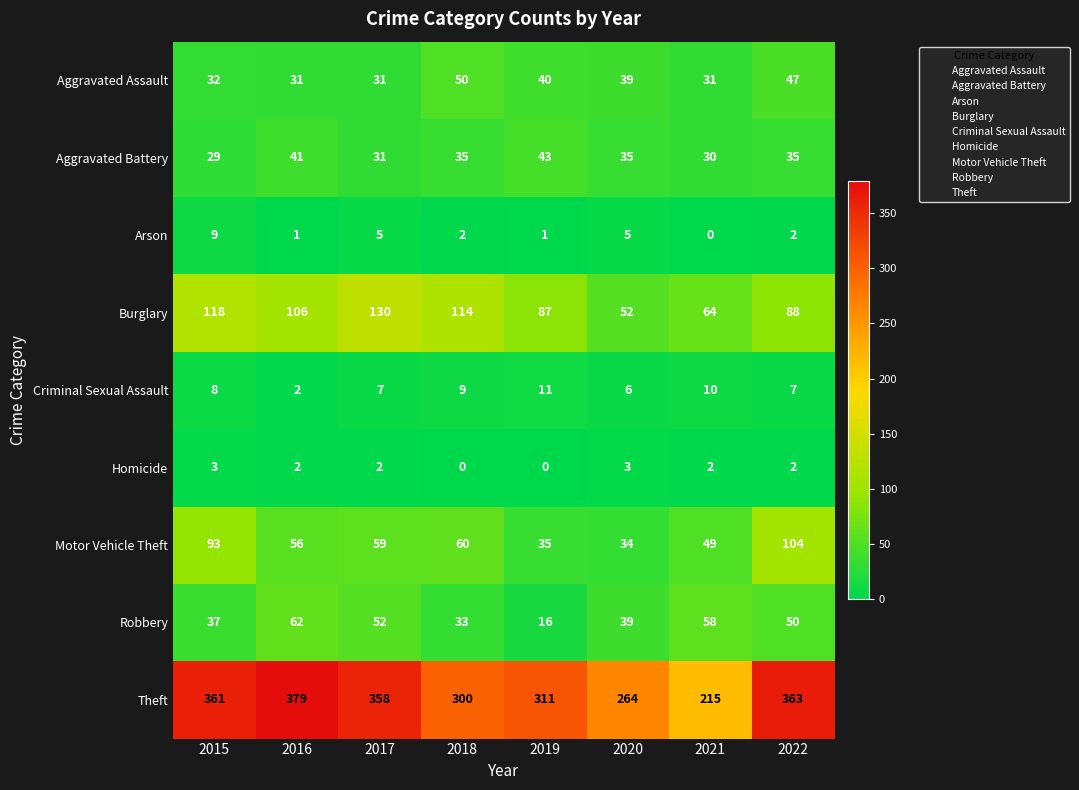

At 2018, list the series in order from smallest to largest.

Homicide, Arson, Criminal Sexual Assault, Robbery, Aggravated Battery, Aggravated Assault, Motor Vehicle Theft, Burglary, Theft